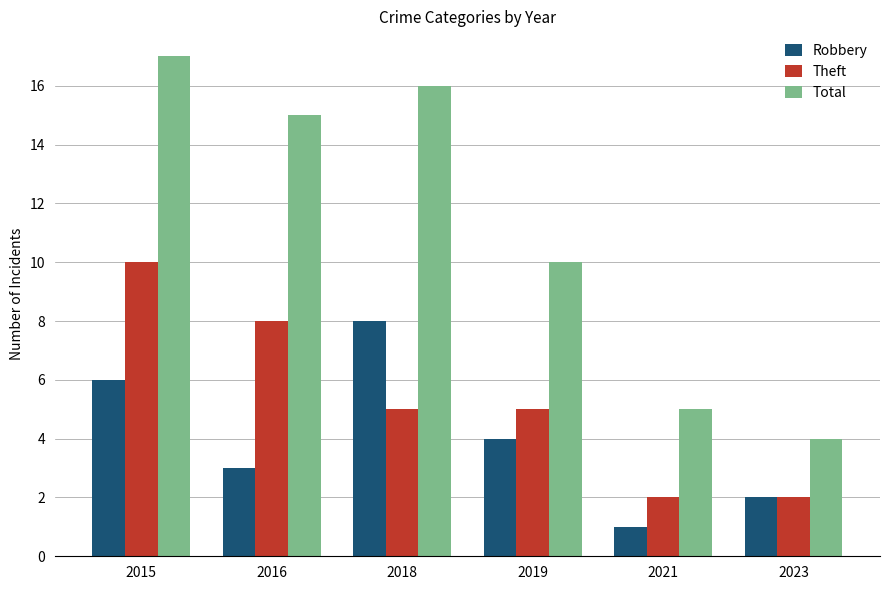

Are the bars grouped side by side (vs. stacked)?

Yes